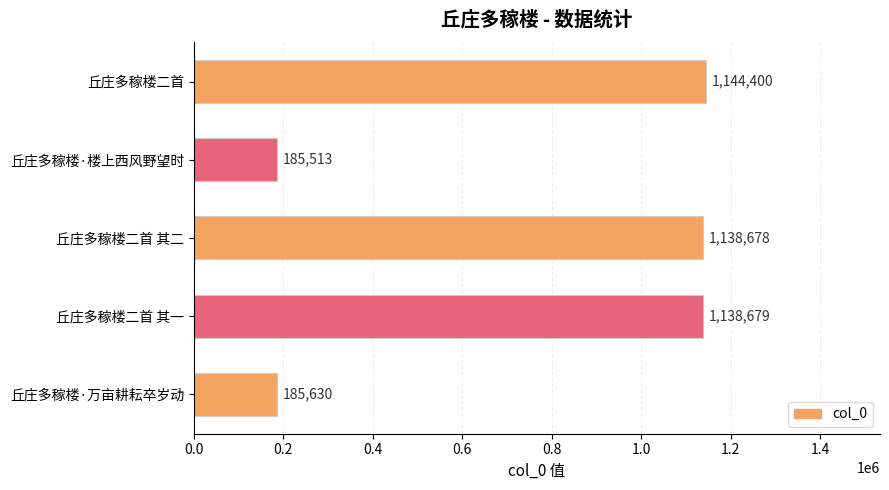

Reading bottom to top, what are all the values shown in this chart?

丘庄多稼楼·万亩耕耘卒岁动=185630	丘庄多稼楼二首 其一=1138679	丘庄多稼楼二首 其二=1138678	丘庄多稼楼·楼上西风野望时=185513	丘庄多稼楼二首=1144400